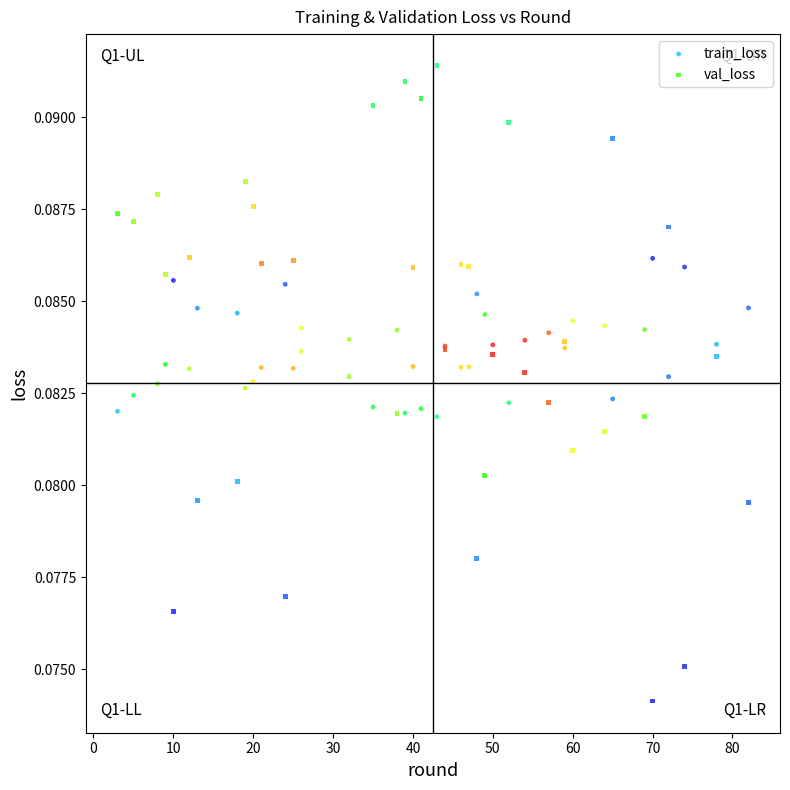

What is the X range (max minus min) for the scatter plot?

79.0